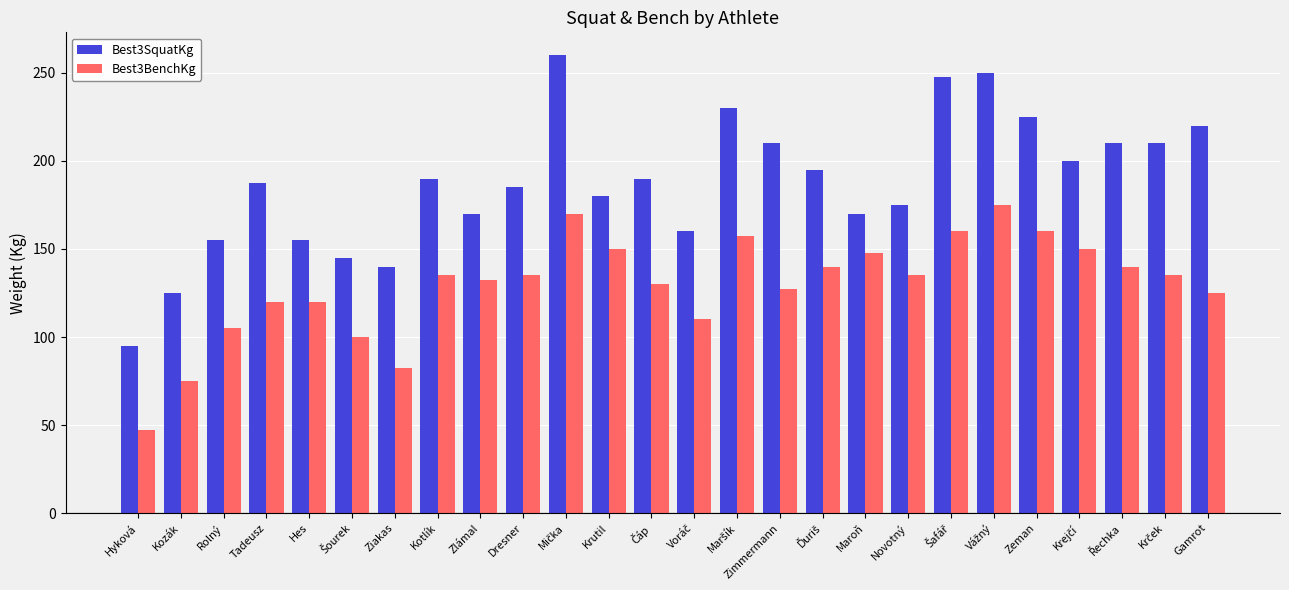

What is the total value across all series at Kozák?

200.0